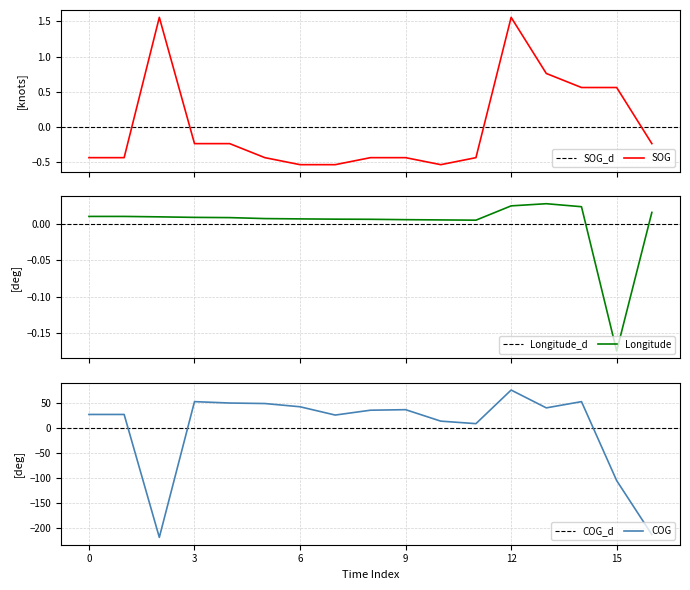

What is the highest value of the COG series?

76.0